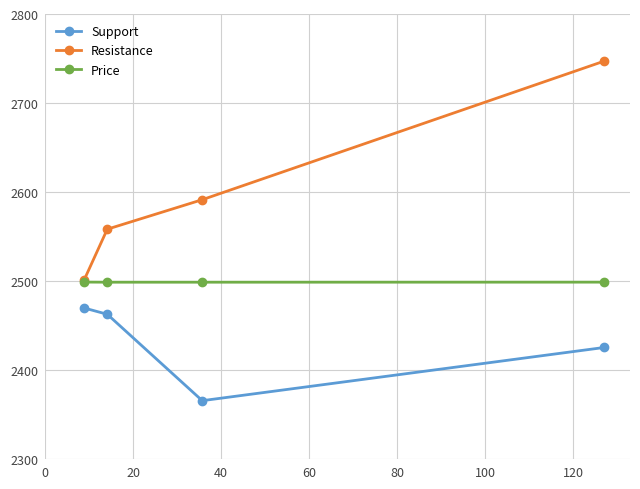

At how many categories does at least one series exceed 2510?

3